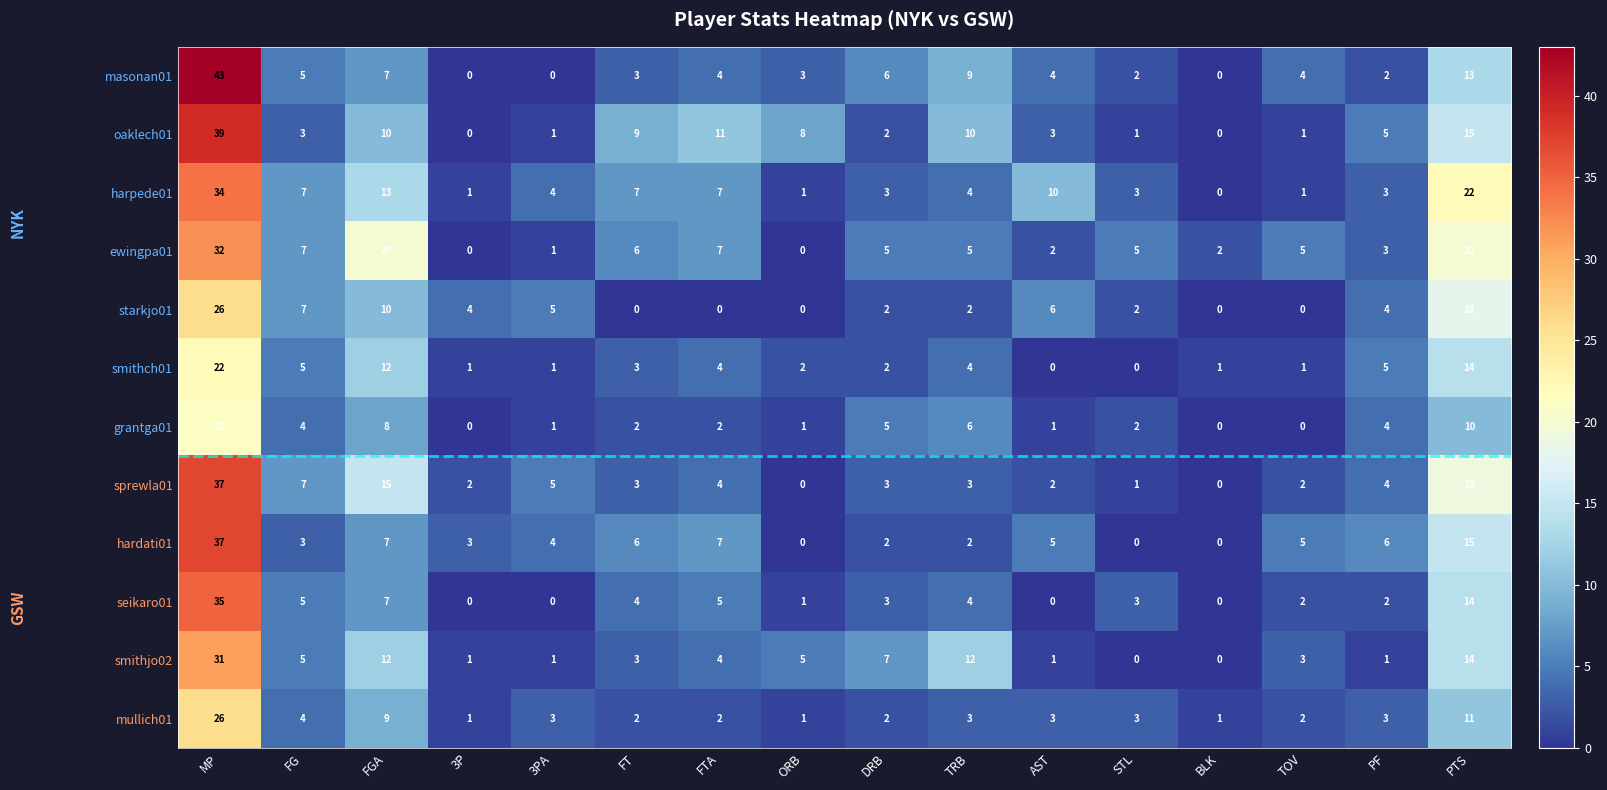

How many distinct data groups are displayed?

12